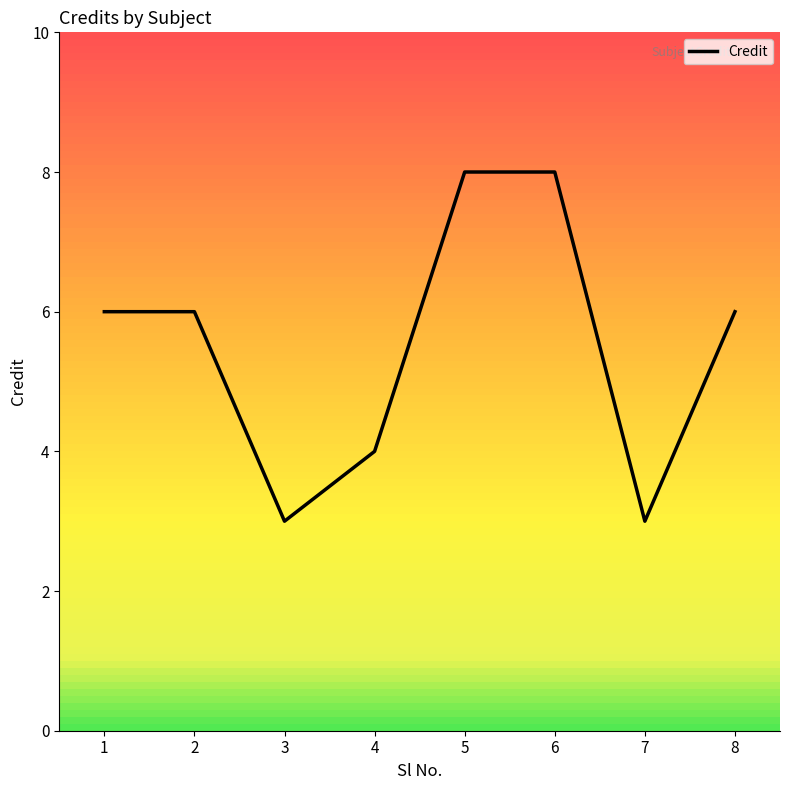

True or false: the data shows 2 at 1.

False